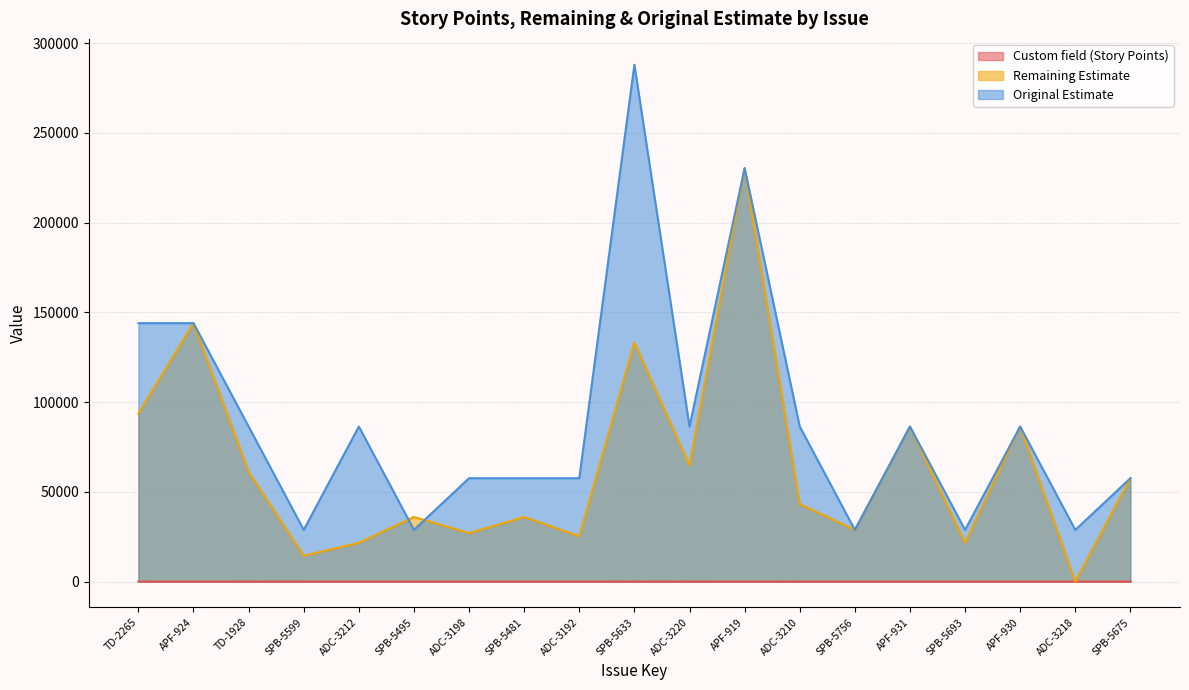

What is the difference between the maximum and second lowest values in the Original Estimate series?

259200